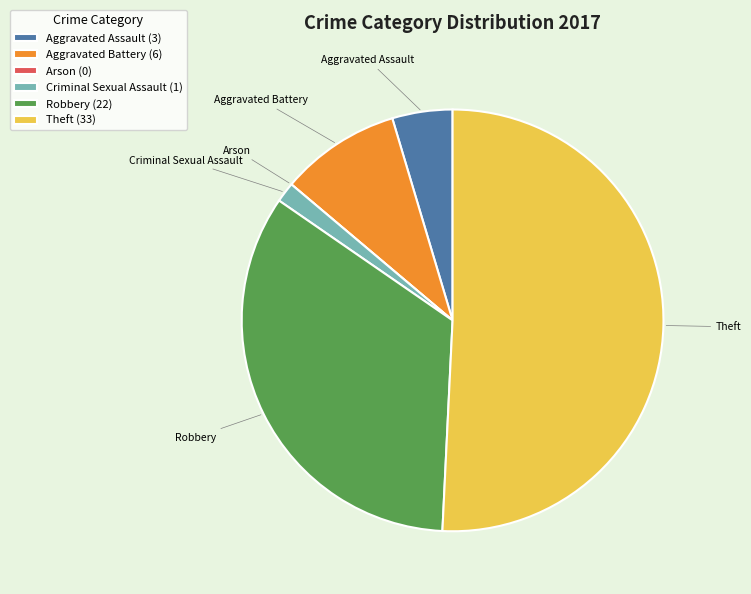

Do Theft and Aggravated Assault together represent more than half of the pie?

Yes